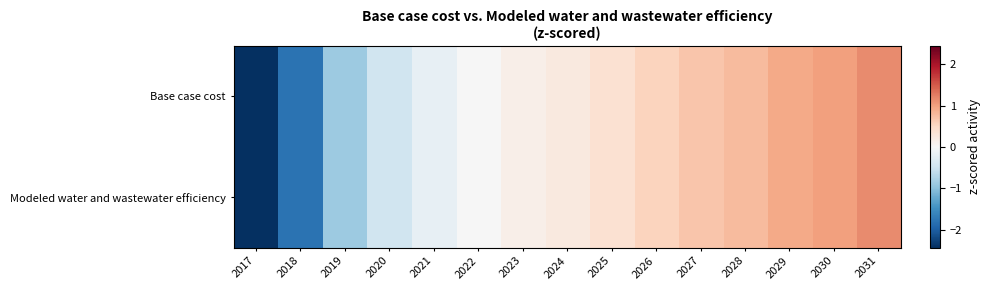

Which has a higher value, 2027 or 2031?

2031